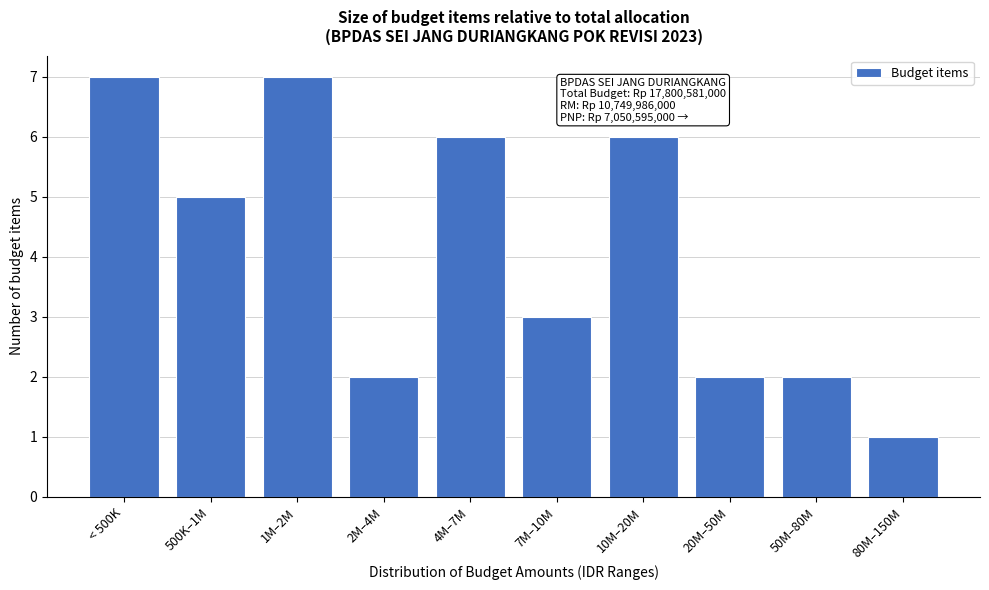

Reading right to left, list all the values displayed in this chart.

1	2	2	6	3	6	2	7	5	7